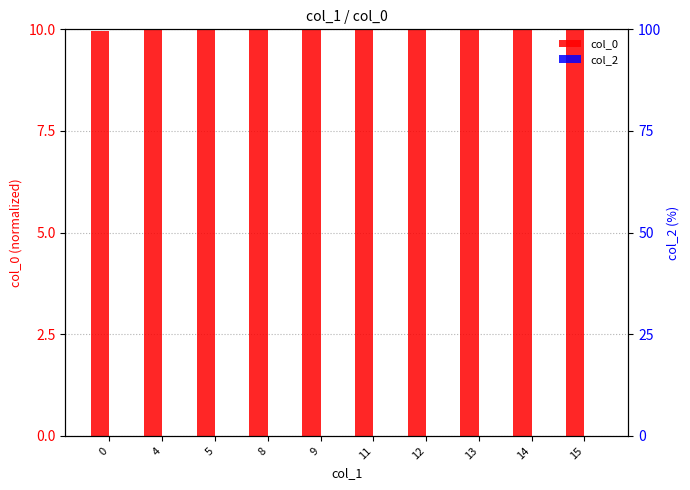

What is the total value across all series at 13?

10.0